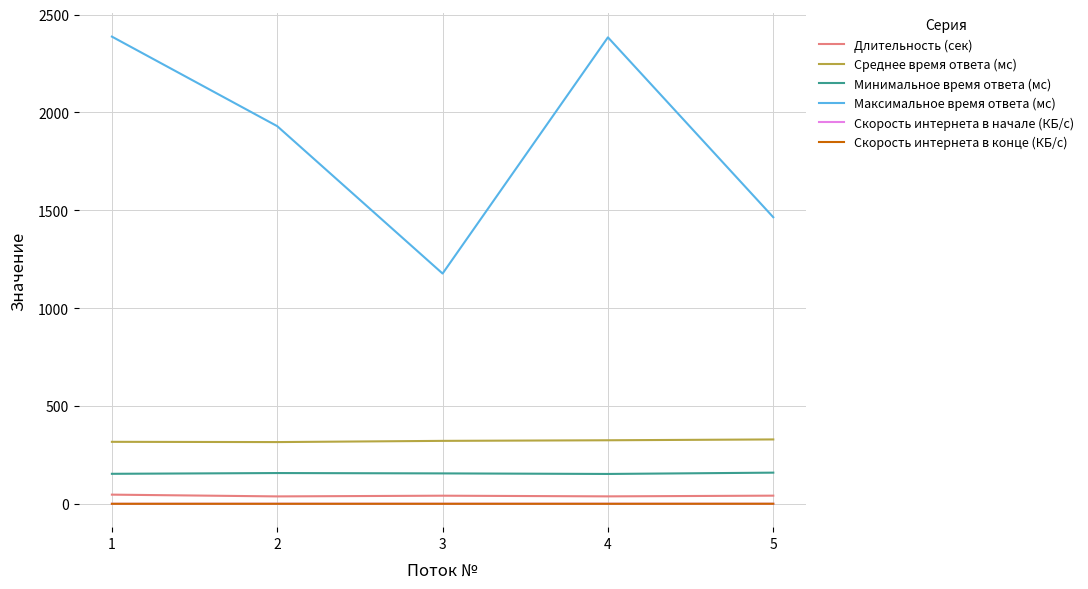

What is the maximum value shown in the chart?

2387.7